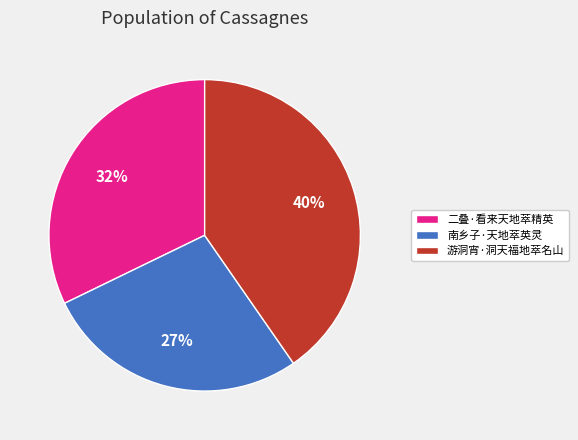

What is the largest slice in the pie chart?

游洞宵·洞天福地萃名山